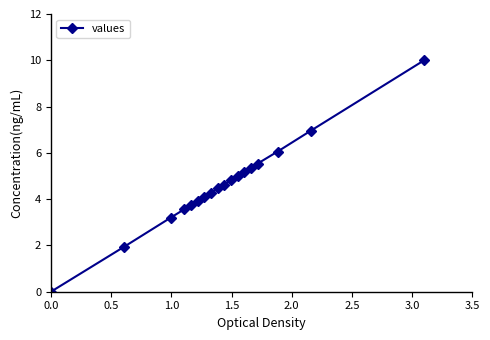

What is the difference between the maximum and minimum values?

10.0